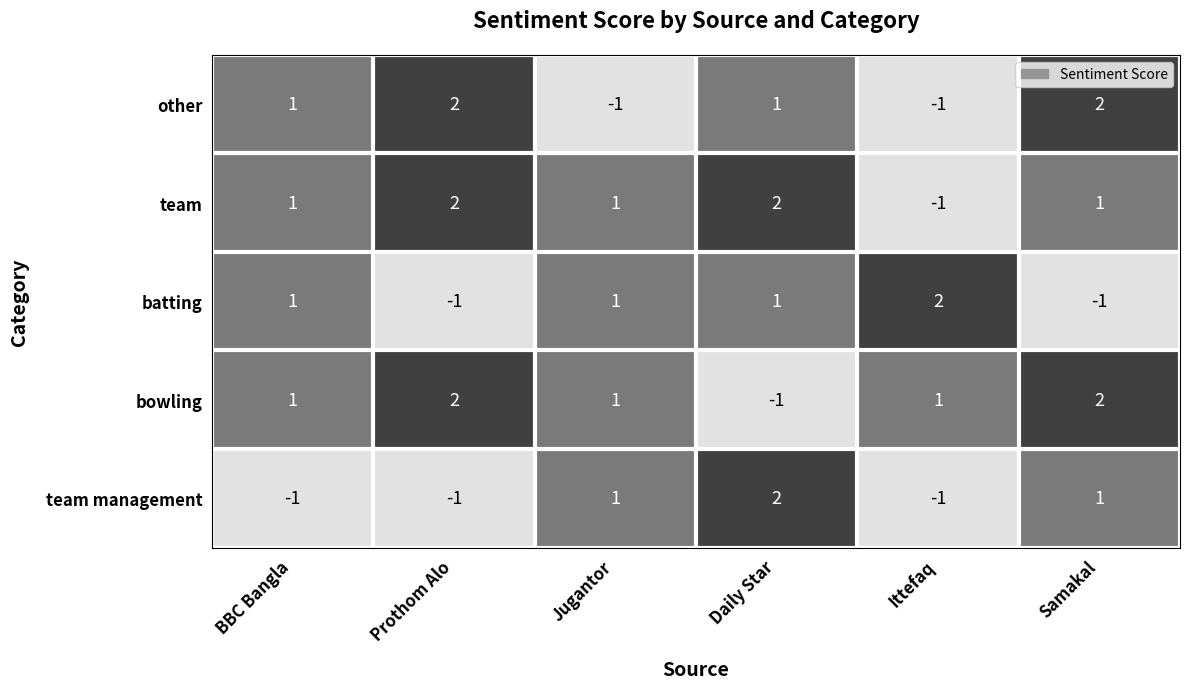

What is the difference between the maximum and minimum values in the bowling series?

3